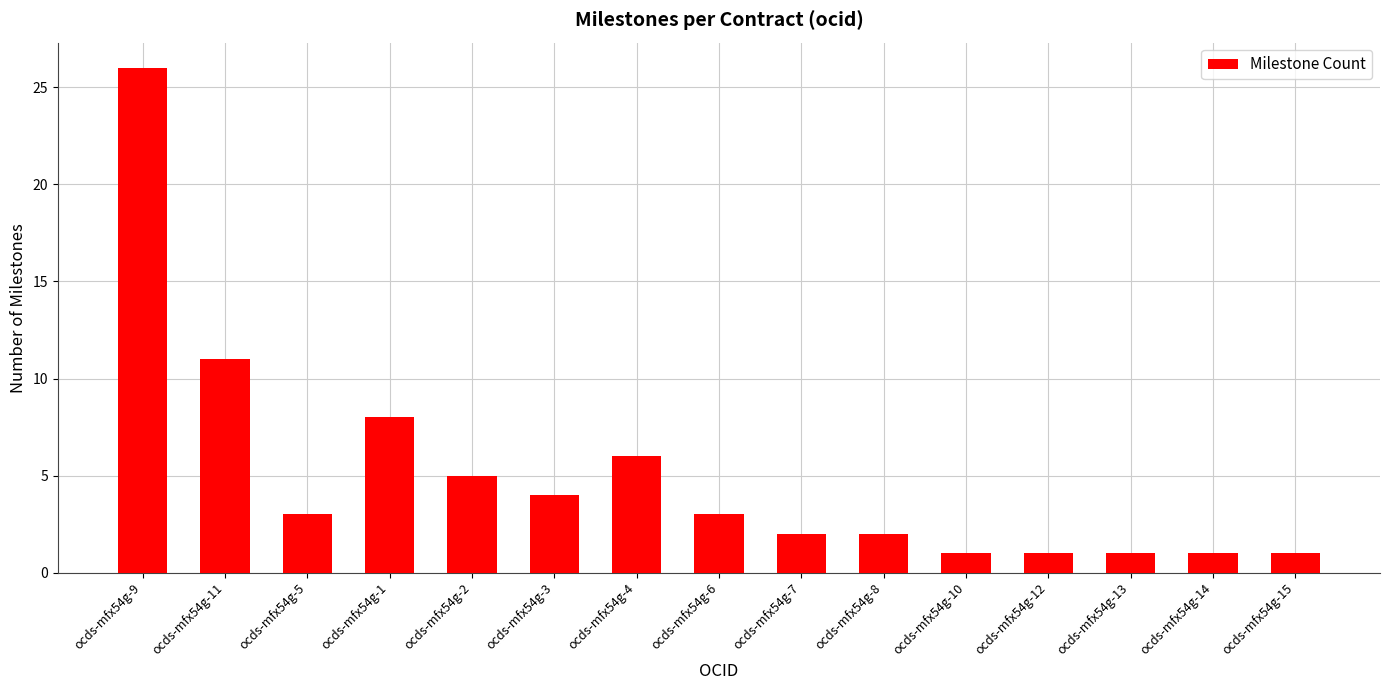

Which label corresponds to the largest value in the chart?

ocds-mfx54g-9